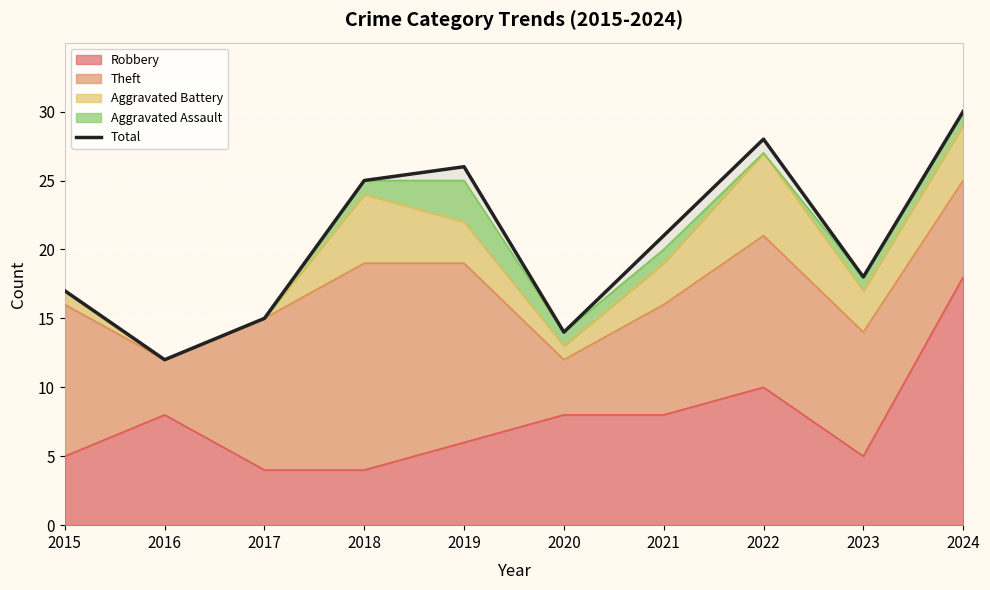

True or false: the data shows 27 at 2015.

False